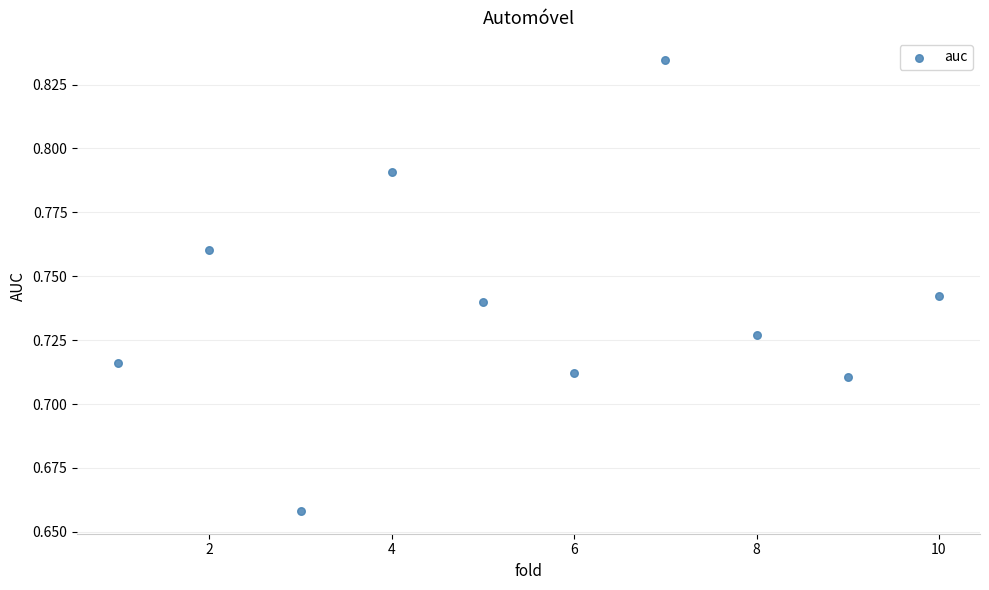

What is the average X value?

5.5